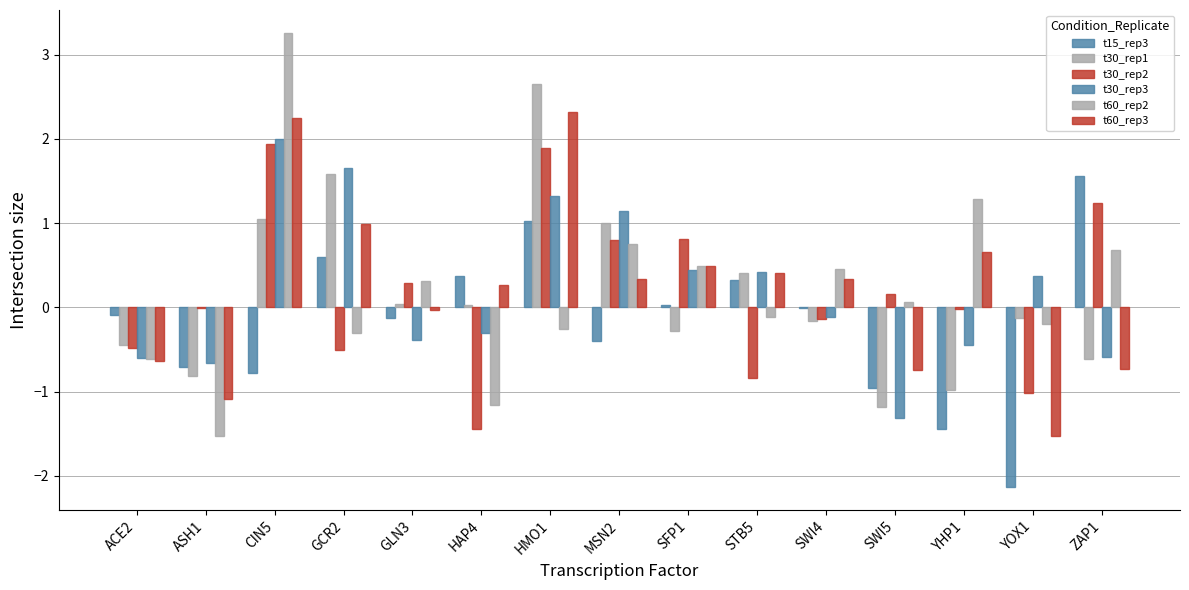

Are the bars grouped side by side (vs. stacked)?

Yes